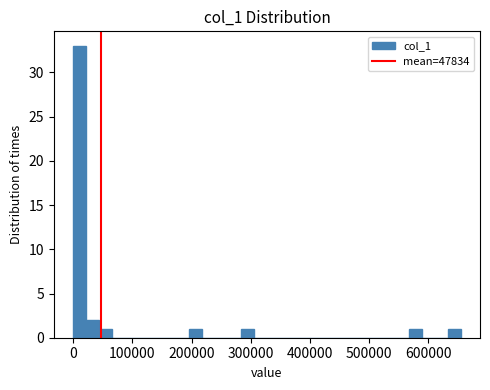

Around what value on the x-axis is the tallest bar? Give the approximate position of its centre, as read against the axis.

10000